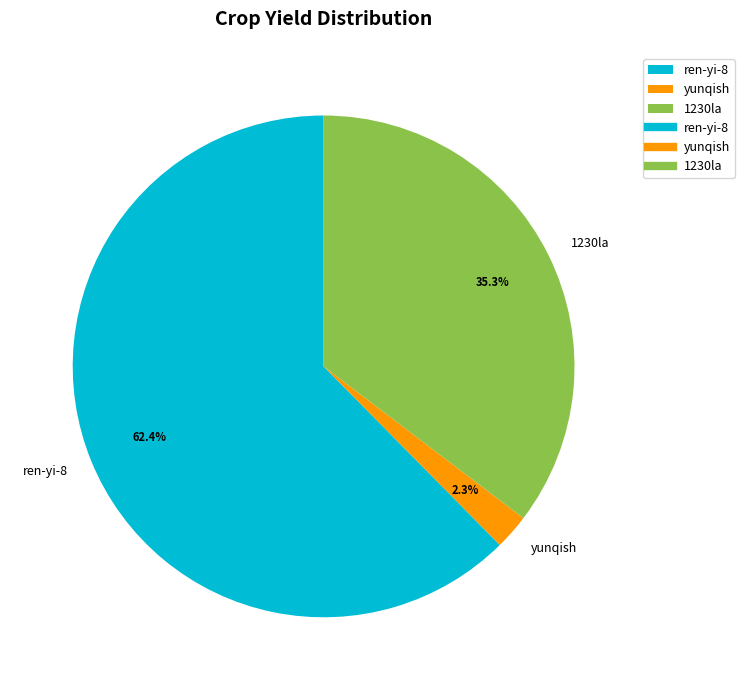

Between 1230la and yunqish, which is larger?

1230la